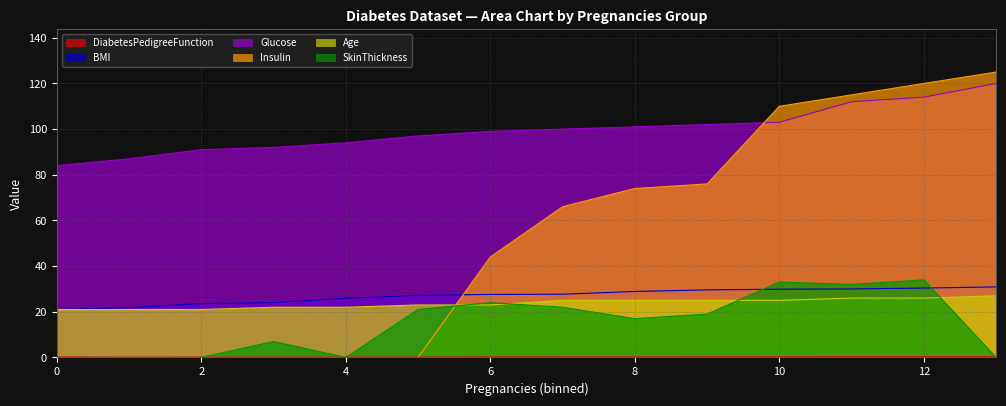

What is the value of the Glucose point at the 10th from the left?

102.0